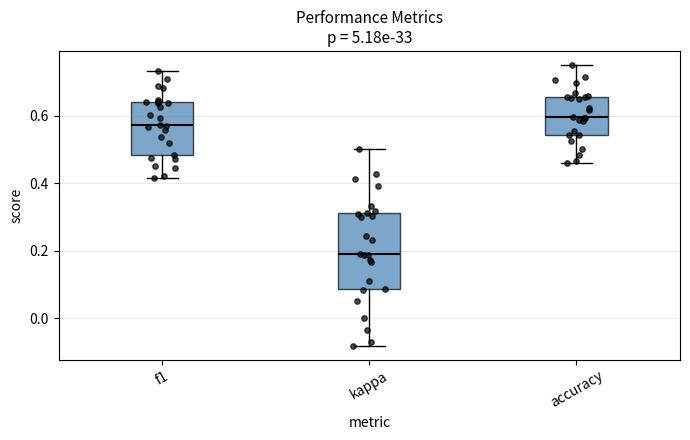

Which box has the highest median line?

accuracy